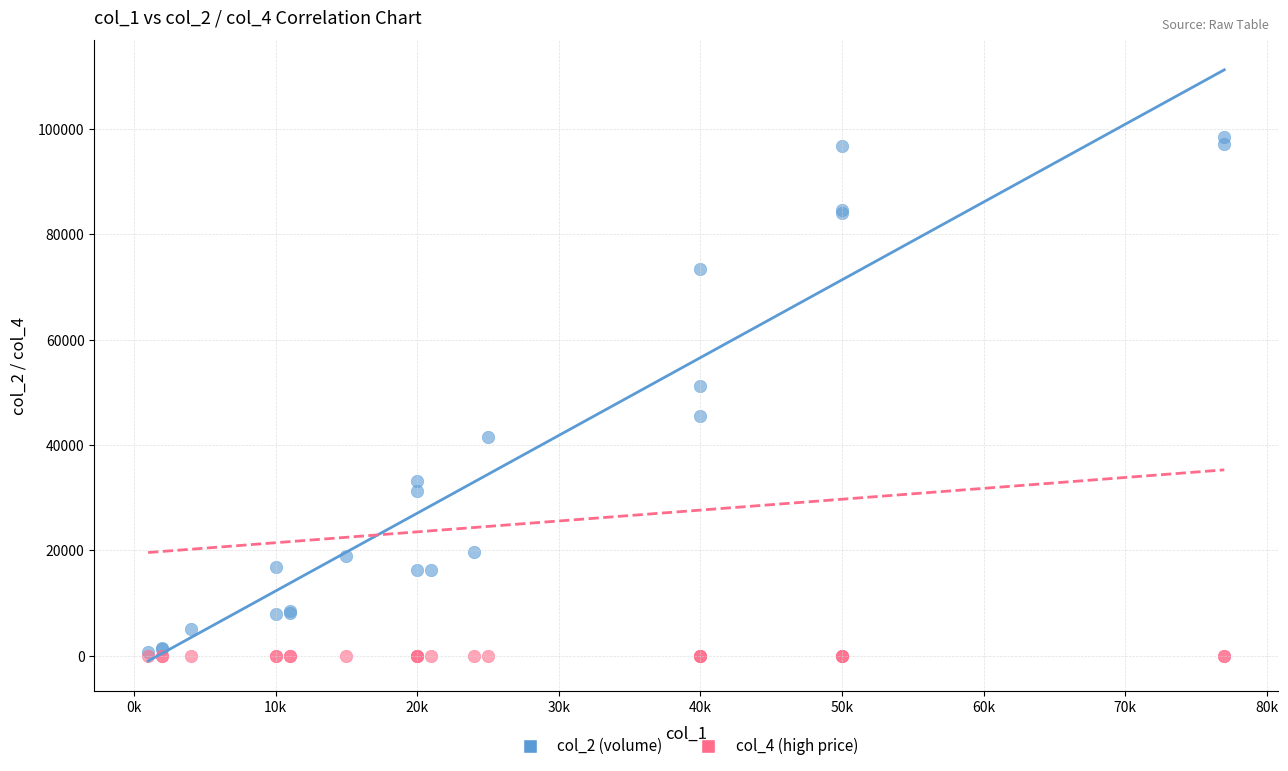

Which series has the widest spread of Y values?

col_2 (volume)